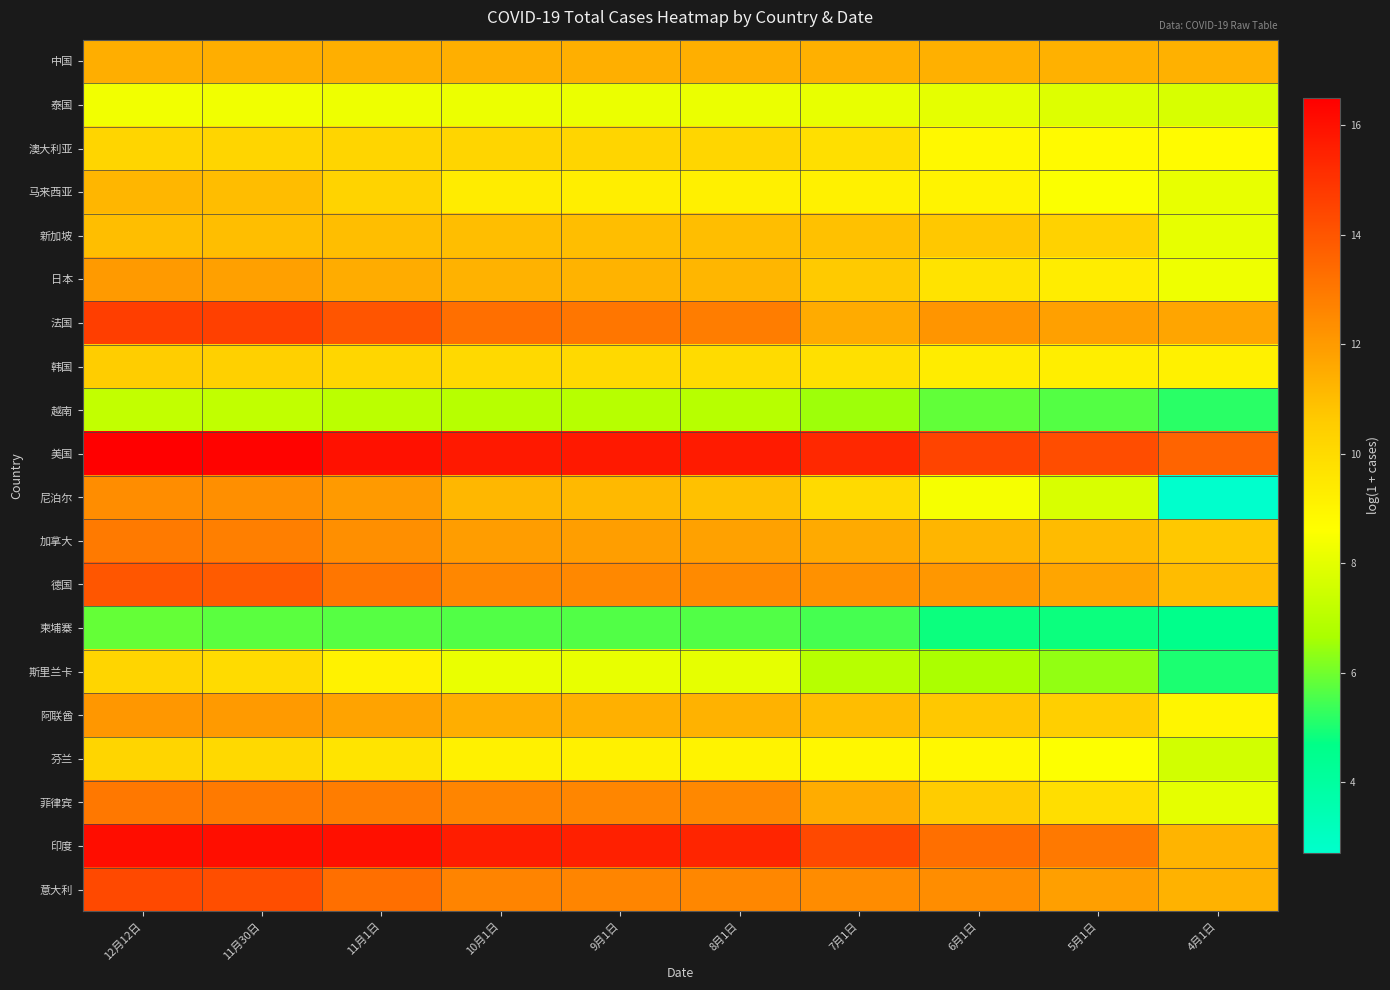

Between 7月1日 and 4月1日, which series saw the biggest shift?

尼泊尔